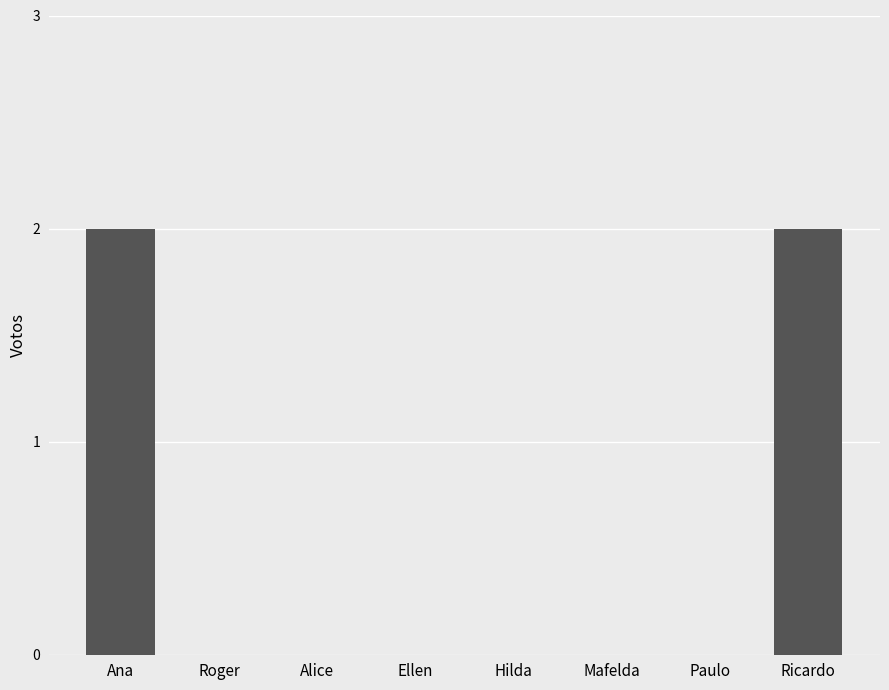

True or false: the data shows 2 at Ricardo.

True